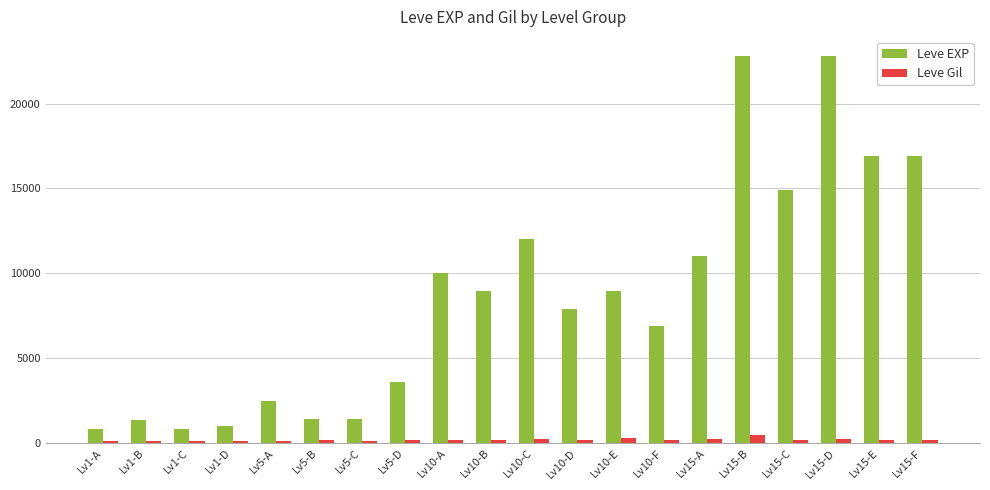

What is the value of the Leve Gil bar at the 13th from the left?

284